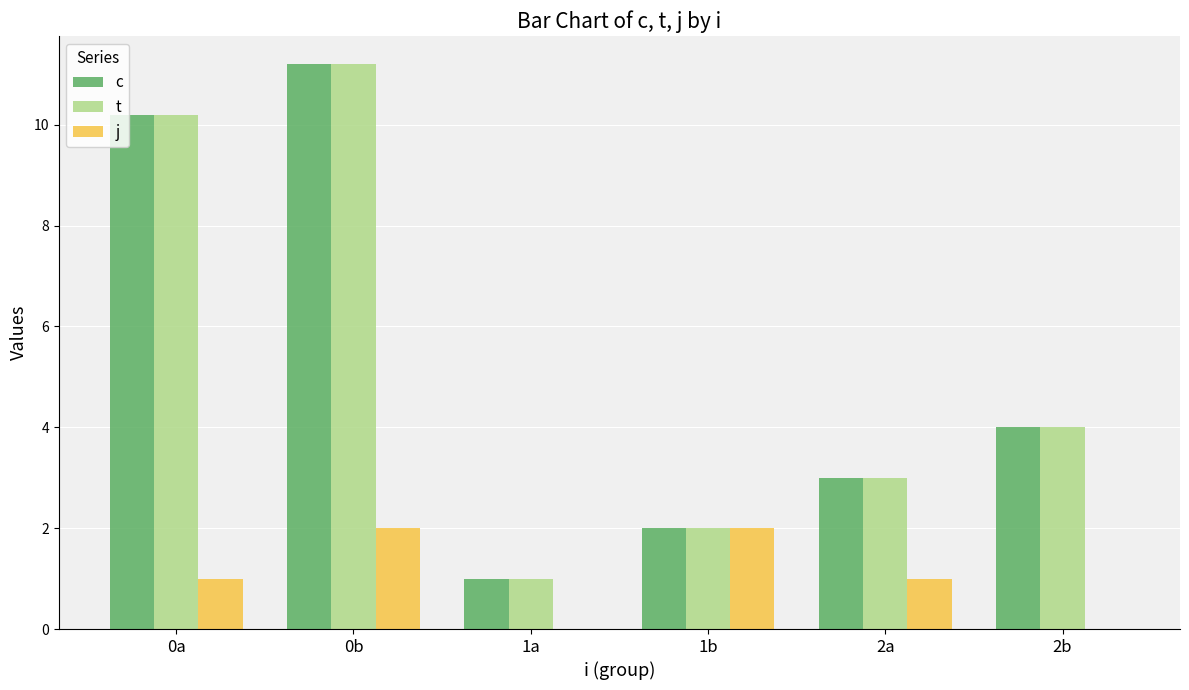

Is the value of c at 2b greater than the value of j at 0b?

Yes